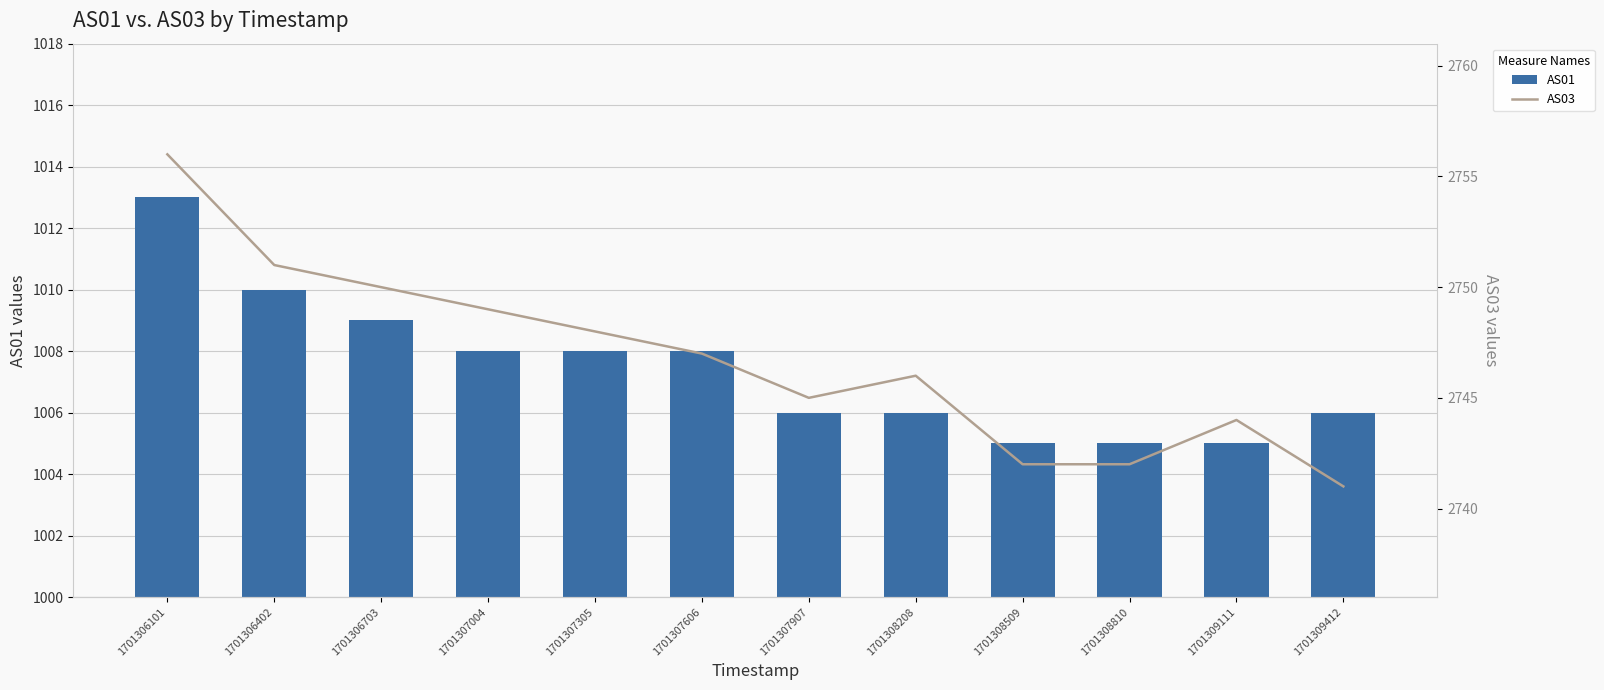

Reading left to right, extract all data points from this chart.

AS01: 1013	1010	1009	1008	1008	1008	1006	1006	1005	1005	1005	1006
AS03: 2756	2751	2750	2749	2748	2747	2745	2746	2742	2742	2744	2741